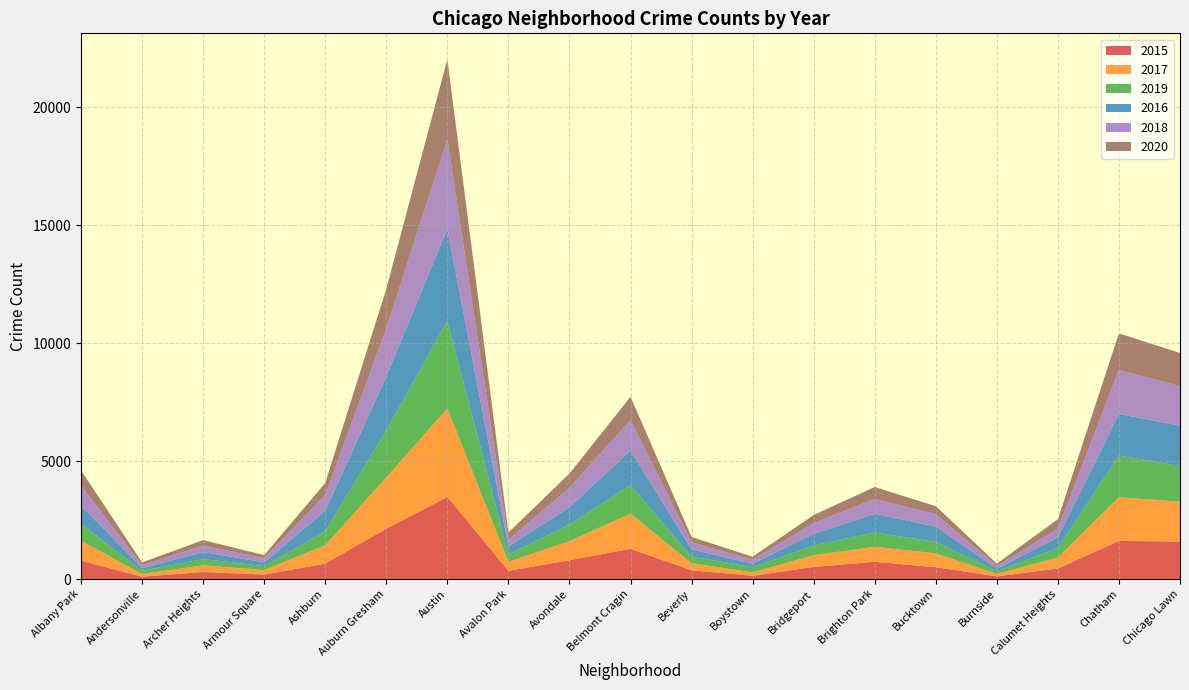

Reading left to right, extract all data points from this chart.

2015: 778	100	300	189	653	2132	3481	348	798	1281	372	139	512	731	502	113	449	1615	1590
2017: 847	117	281	193	781	2174	3753	386	808	1490	300	144	499	636	586	106	467	1854	1689
2019: 712	135	264	168	587	1991	3709	306	702	1210	280	222	411	605	486	106	405	1765	1510
2016: 772	110	297	159	872	2282	3896	343	733	1470	302	148	491	792	651	115	441	1762	1706
2018: 845	125	275	174	664	2045	3789	284	830	1288	303	162	460	633	529	114	376	1862	1675
2020: 653	117	234	130	515	1667	3393	305	598	983	226	133	339	503	335	100	399	1552	1409